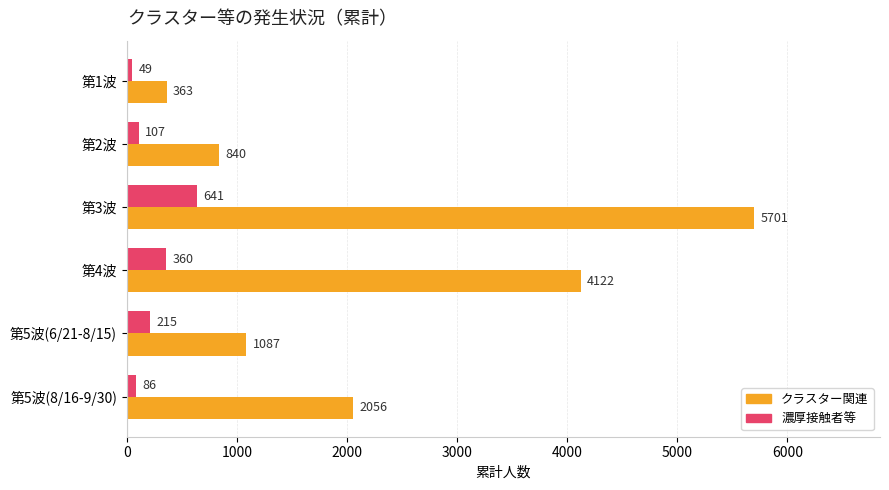

Rank the series by their average value, from lowest to highest.

濃厚接触者等, クラスター関連